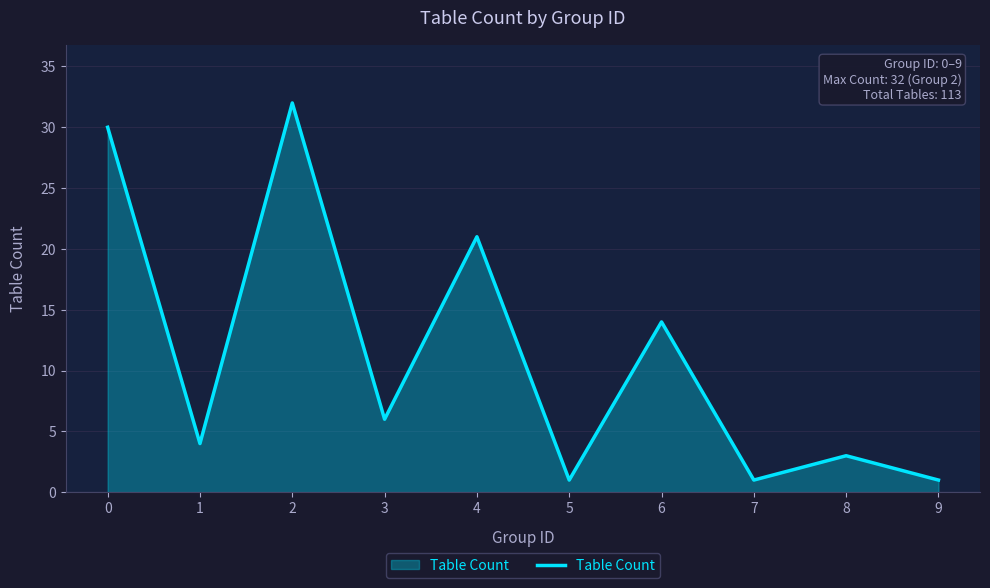

What is the maximum value shown in the chart?

32